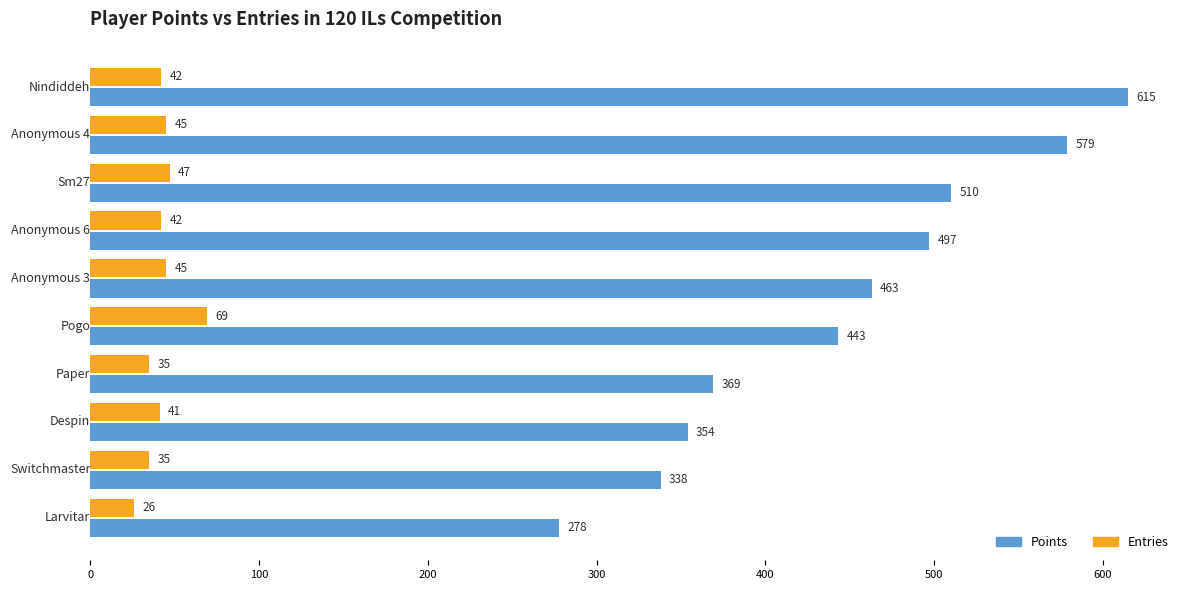

Rank the series by their maximum value, from lowest to highest.

Entries, Points